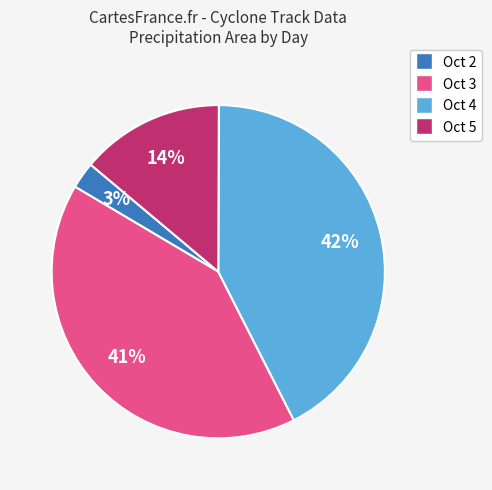

Does any single category account for the majority?

No